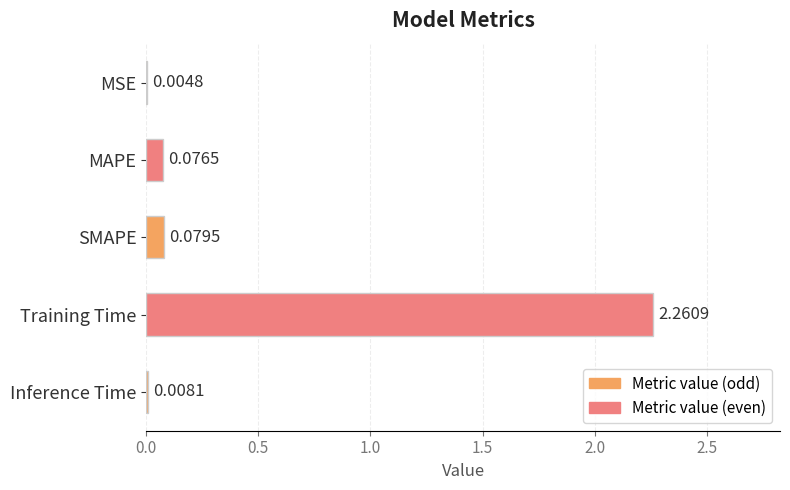

Which category has the highest value across all series?

Training Time